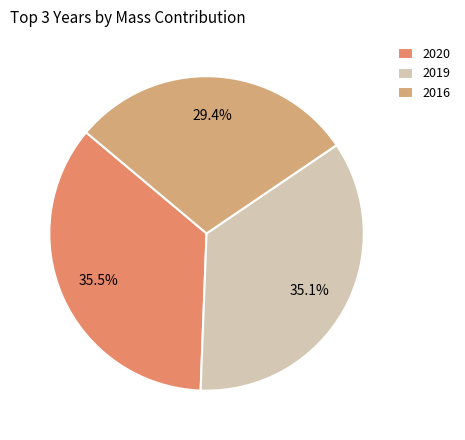

Is it true that 2016 is 8% of the pie?

False